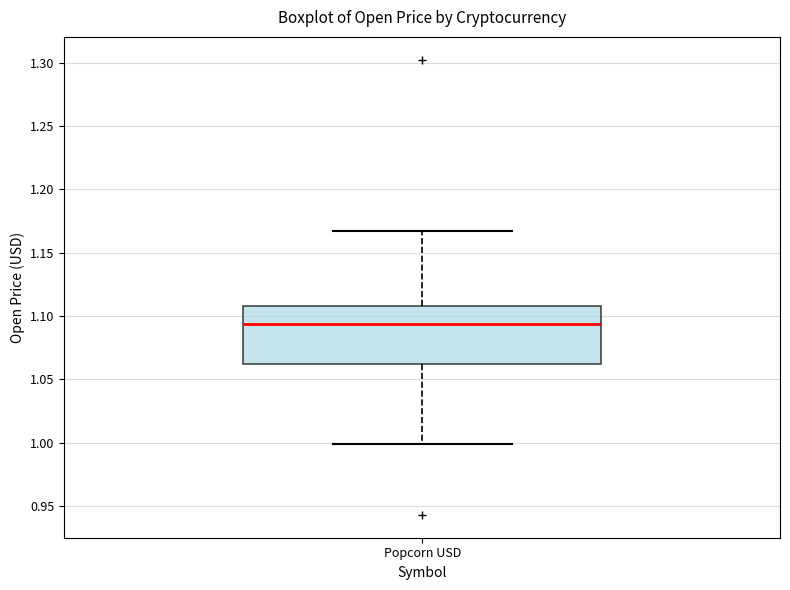

Where does the upper whisker of the box for Popcorn USD end on the y-axis? The values are not printed on the chart, so give them approximately, as read against the axis.

1.165